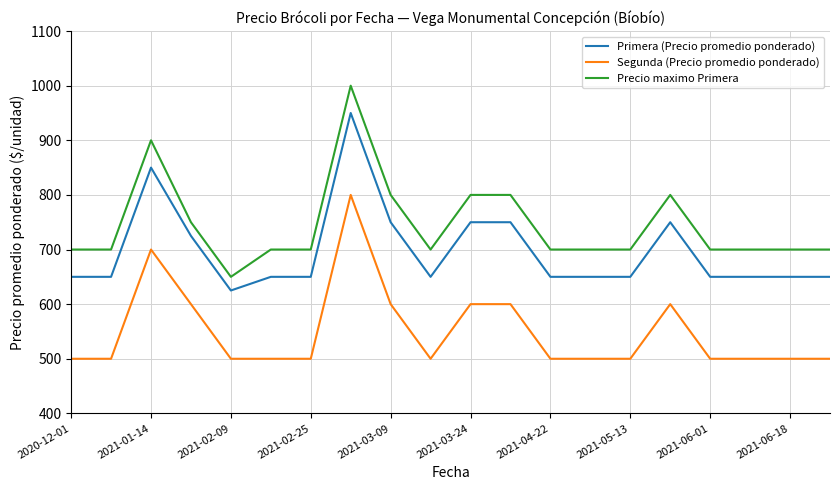

What is the greatest value displayed?

1000